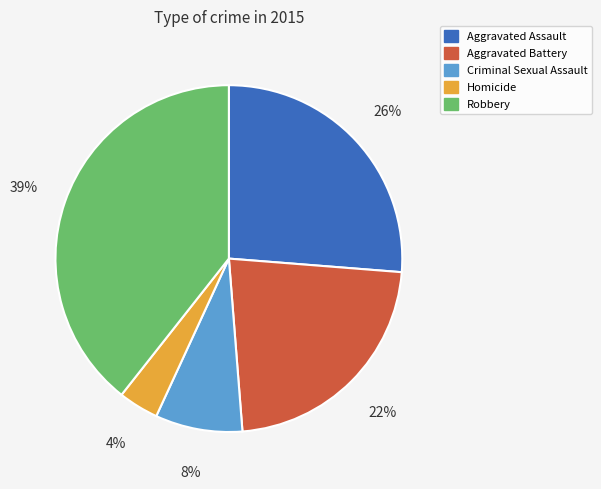

Is it true that Robbery is 39% of the pie?

True